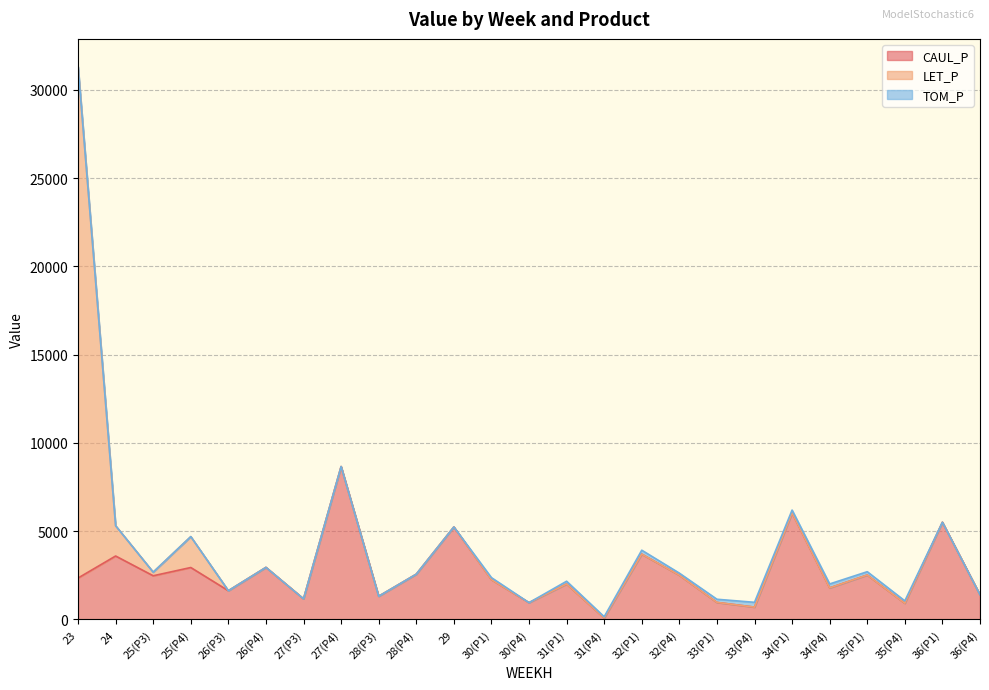

True or false: TOM_P has a value of 0.0 at 36(P1).

True